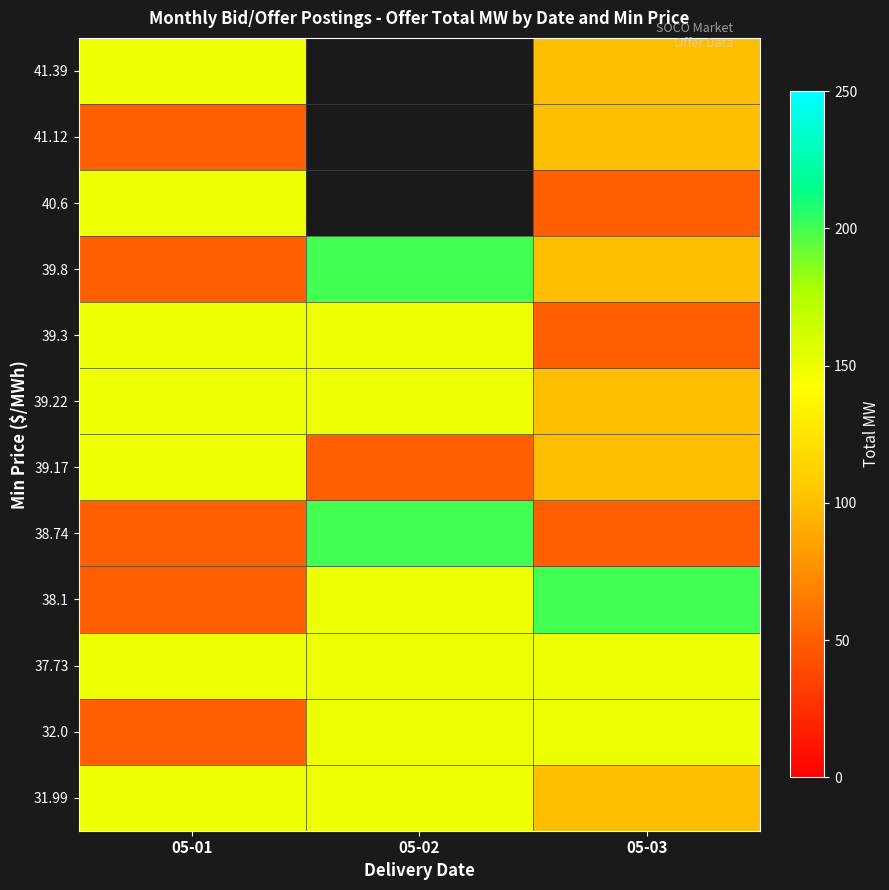

Rank the series by their maximum value, from lowest to highest.

41.12, 31.99, 32.0, 37.73, 39.17, 39.22, 39.3, 40.6, 41.39, 38.1, 38.74, 39.8